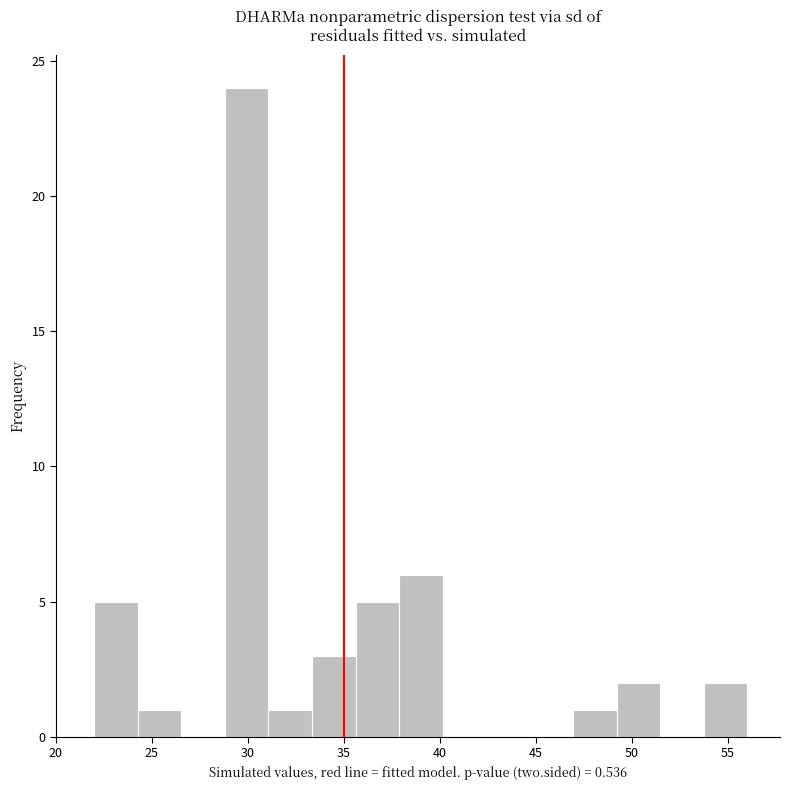

Reading left to right, transcribe this chart: for each bar, give the range it covers on the x-axis and its height. Neither the bar edges nor the heights are printed on the chart, so give them approximately, as read against the axes.

22.0 to 24.5: 5
24.5 to 26.5: 1
26.5 to 29.0: 0
29.0 to 31.0: 24
31.0 to 33.5: 1
33.5 to 35.5: 3
35.5 to 38.0: 5
38.0 to 40.0: 6
40.0 to 42.5: 0
42.5 to 44.5: 0
44.5 to 47.0: 0
47.0 to 49.0: 1
49.0 to 51.5: 2
51.5 to 53.5: 0
53.5 to 56.0: 2